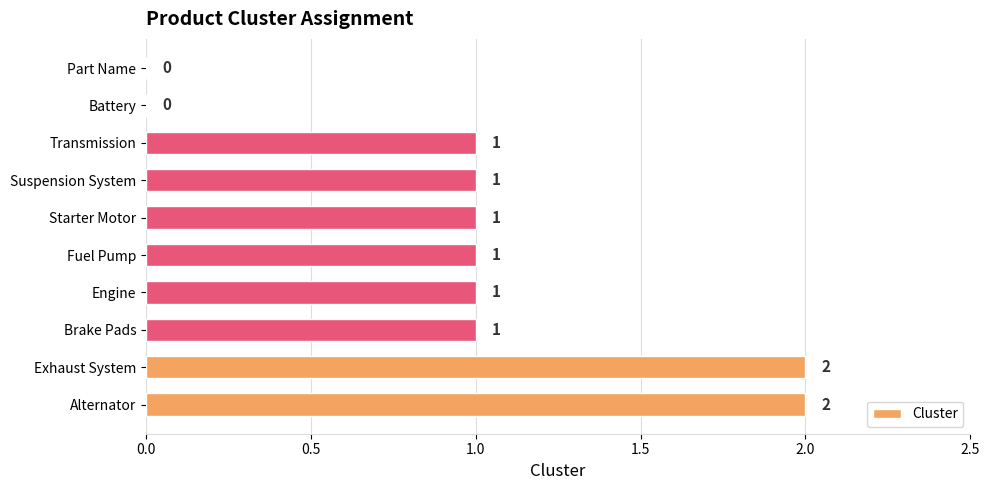

Reading bottom to top, list all the values displayed in this chart.

Alternator=2	Exhaust System=2	Brake Pads=1	Engine=1	Fuel Pump=1	Starter Motor=1	Suspension System=1	Transmission=1	Battery=0	Part Name=0